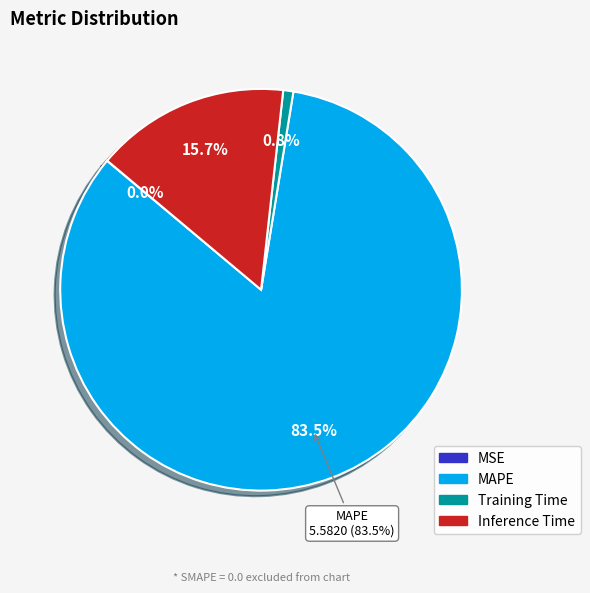

What portion of the pie excludes Inference Time?

84.3%